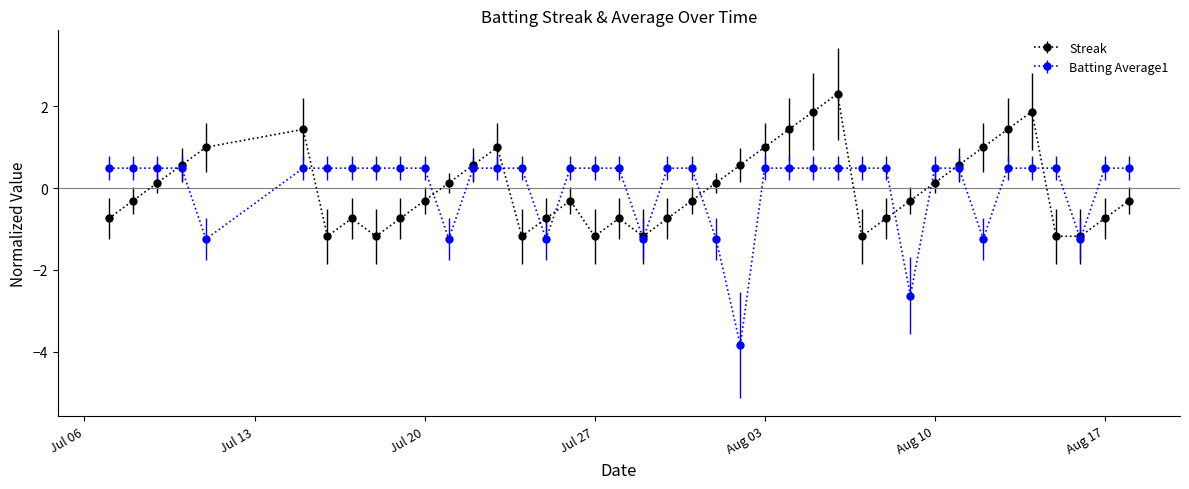

Does the chart display data point markers on the line(s)?

Yes